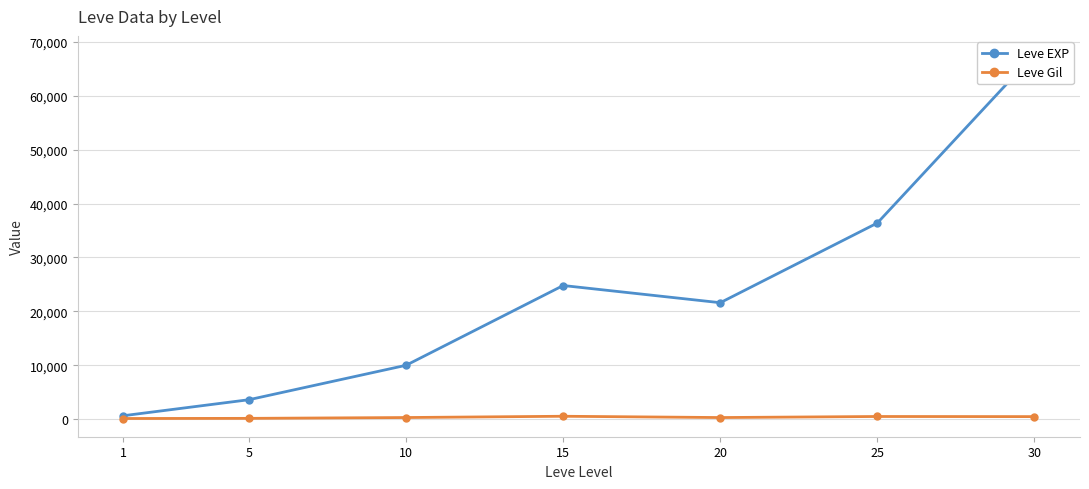

What are all the series names shown in the legend?

Leve EXP, Leve Gil